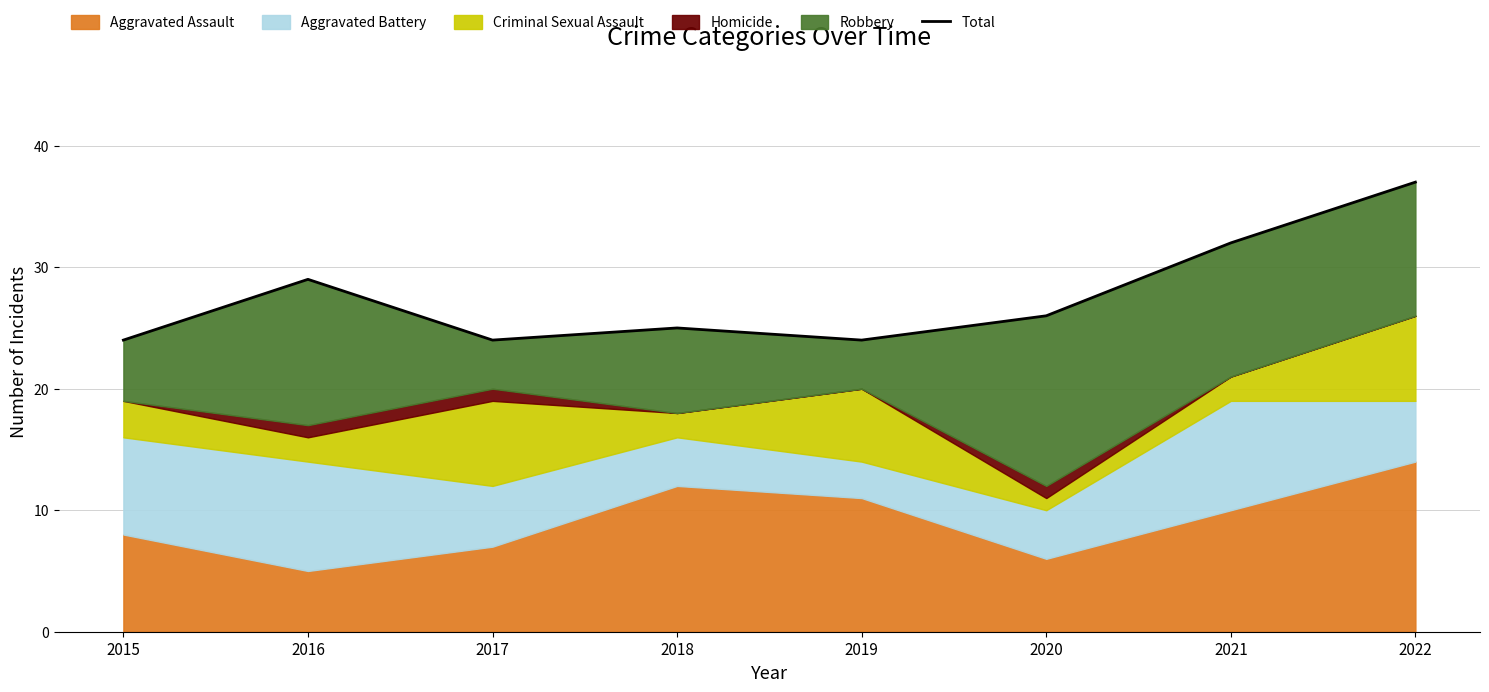

What is the value of the 2nd point from the left?

29